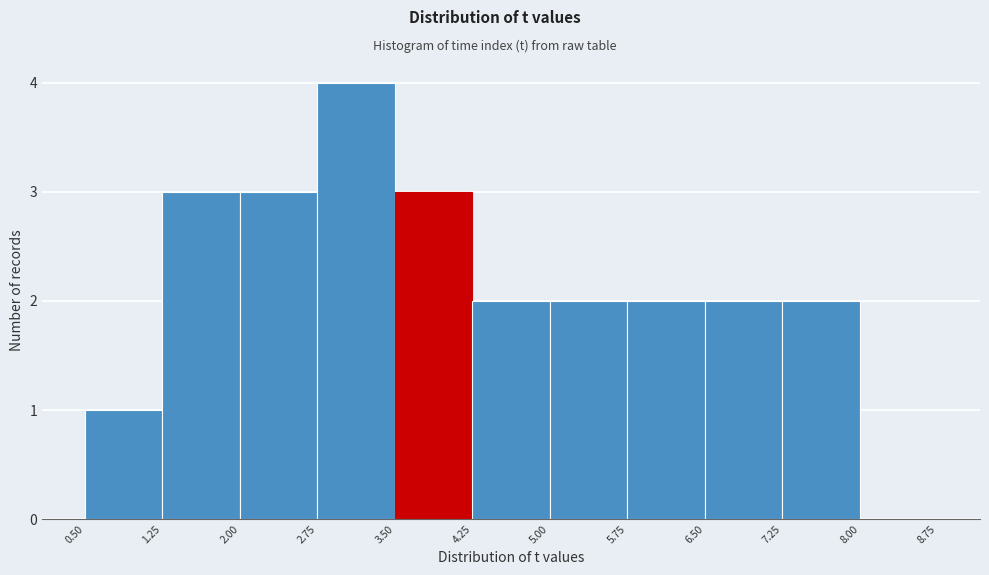

Over which range of the x-axis is the bar tallest?

2.75 to 3.50